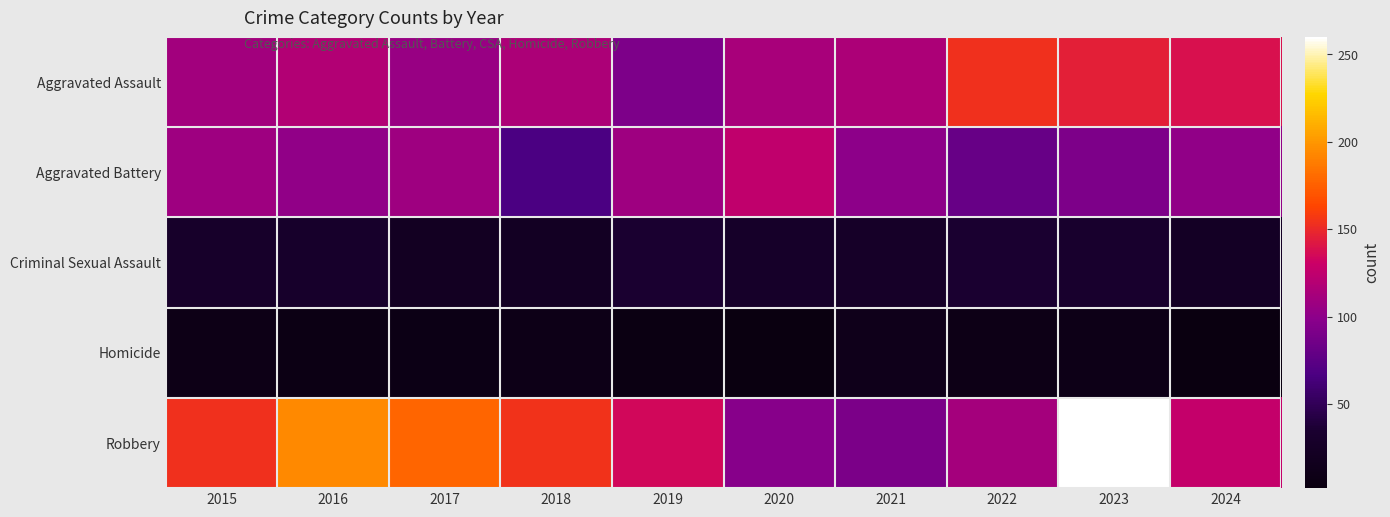

Reading left to right, list all the values displayed in this chart.

Aggravated Assault: 2015=110	2016=118	2017=105	2018=115	2019=92	2020=113	2021=115	2022=154	2023=146	2024=139
Aggravated Battery: 2015=108	2016=102	2017=108	2018=67	2019=108	2020=125	2021=100	2022=81	2023=92	2024=102
Criminal Sexual Assault: 2015=29	2016=30	2017=21	2018=22	2019=35	2020=28	2021=27	2022=35	2023=32	2024=24
Homicide: 2015=9	2016=7	2017=8	2018=10	2019=5	2020=2	2021=13	2022=9	2023=10	2024=3
Robbery: 2015=154	2016=194	2017=178	2018=155	2019=135	2020=97	2021=91	2022=111	2023=260	2024=127